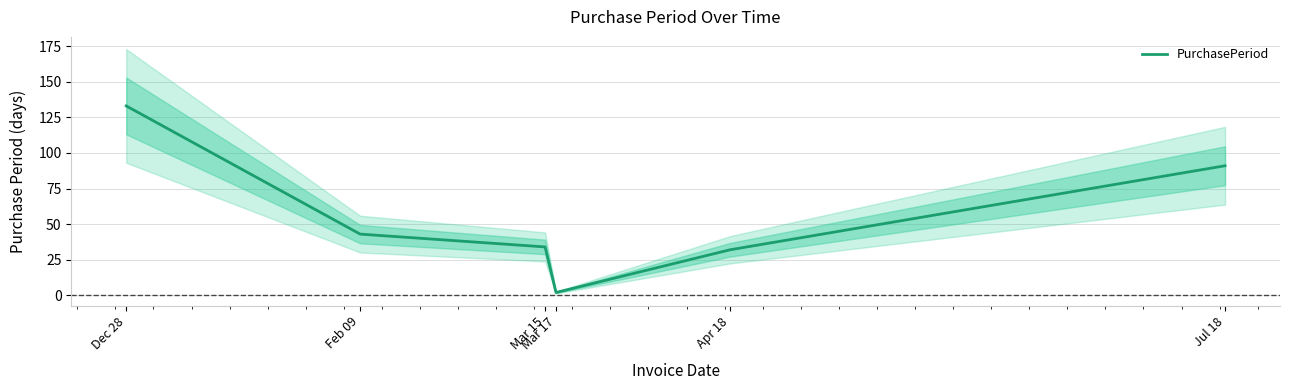

The chart shows a value of 2 at Mar 17. True or false?

True